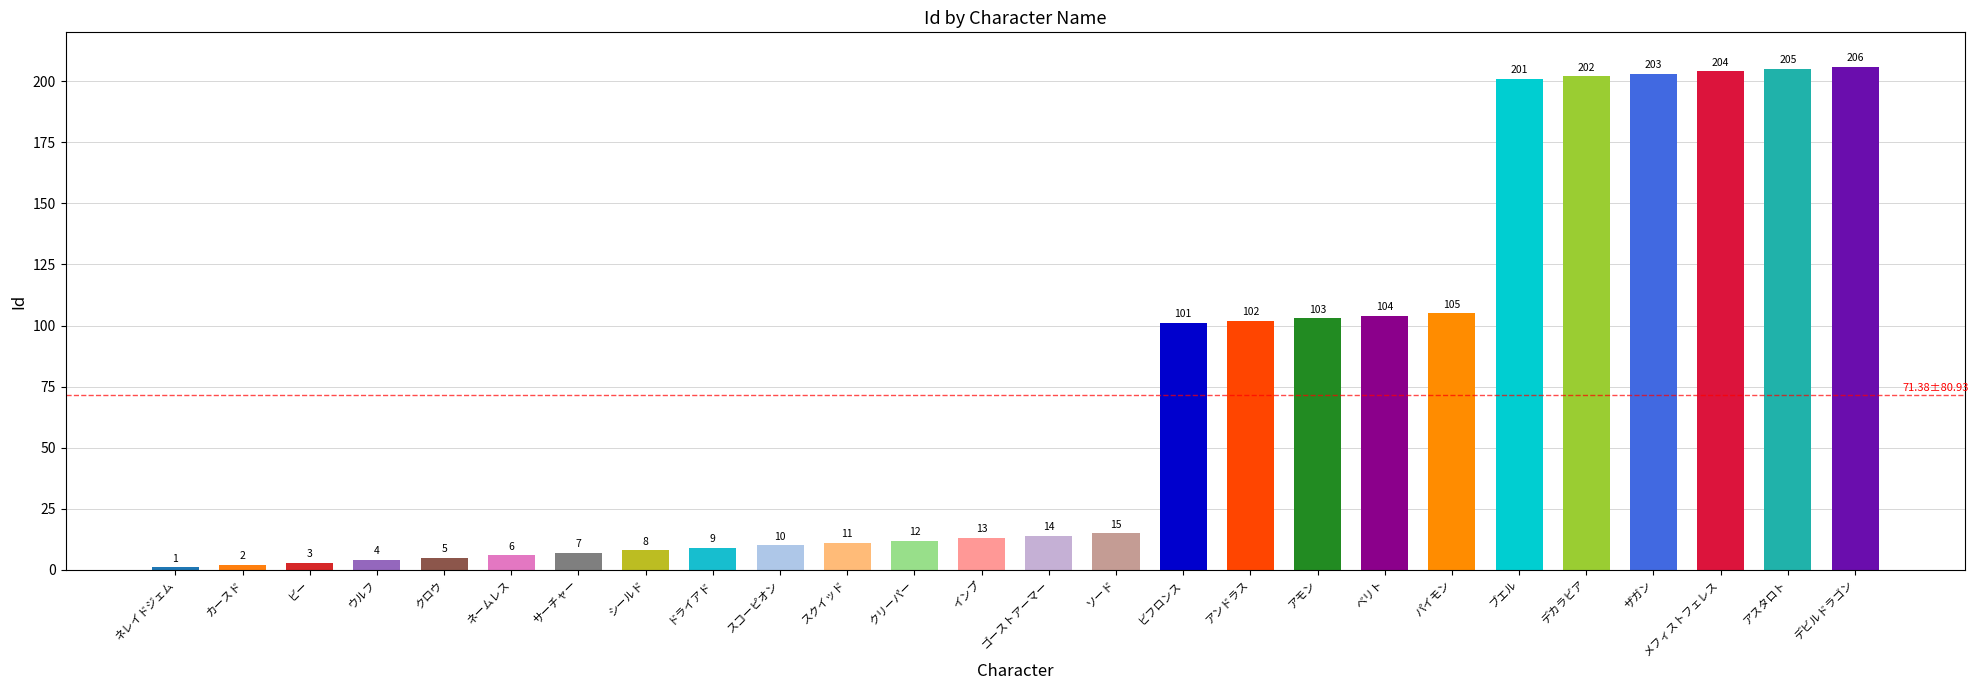

List the labels in order of value, smallest first.

ネレイドジェム, カースド, ビー, ウルフ, クロウ, ネームレス, サーチャー, シールド, ドライアド, スコーピオン, スクイッド, クリーパー, インプ, ゴーストアーマー, ソード, ビフロンス, アンドラス, アモン, ベリト, パイモン, ブエル, デカラビア, ザガン, メフィストフェレス, アスタロト, デビルドラゴン